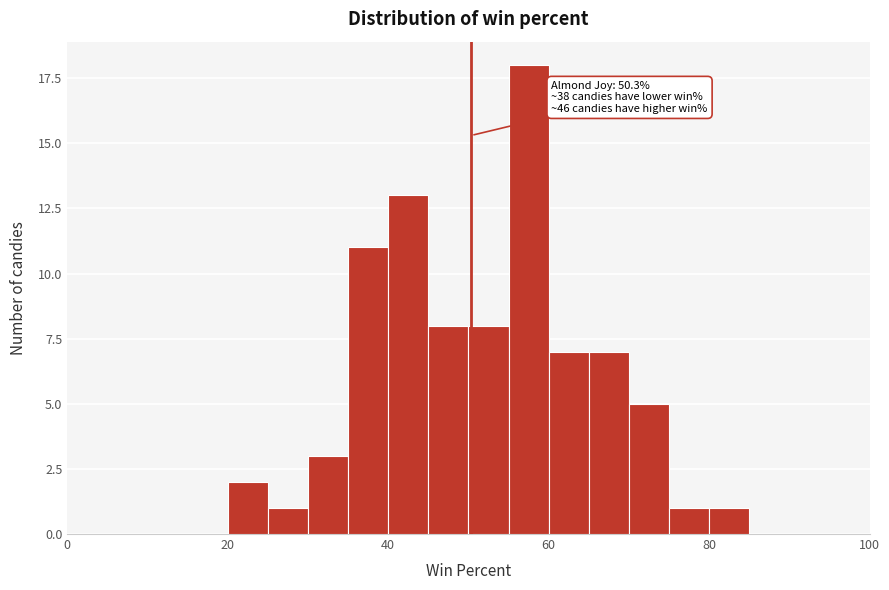

Around what value on the x-axis is the tallest bar? Give the approximate position of its centre, as read against the axis.

58